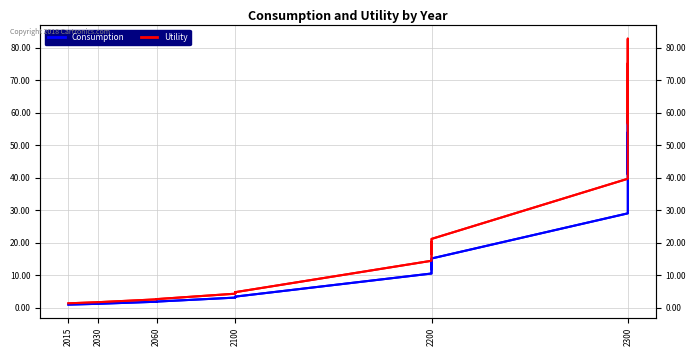

Rank the series by their maximum value, from highest to lowest.

Utility, Consumption